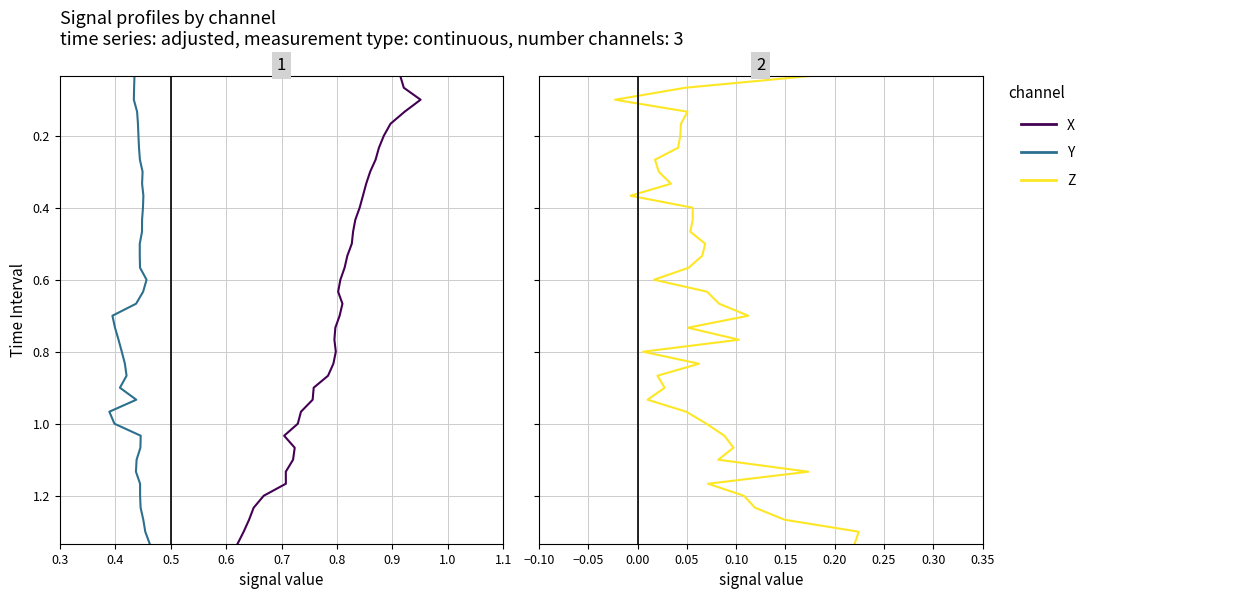

What is the sum of all X values?

27.3